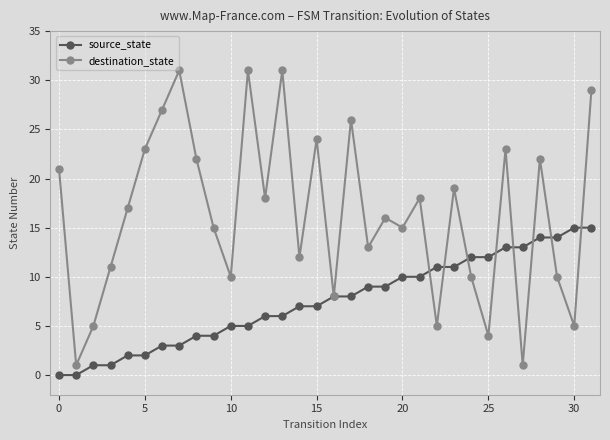

List the series in order of their peak value, lowest first.

source_state, destination_state